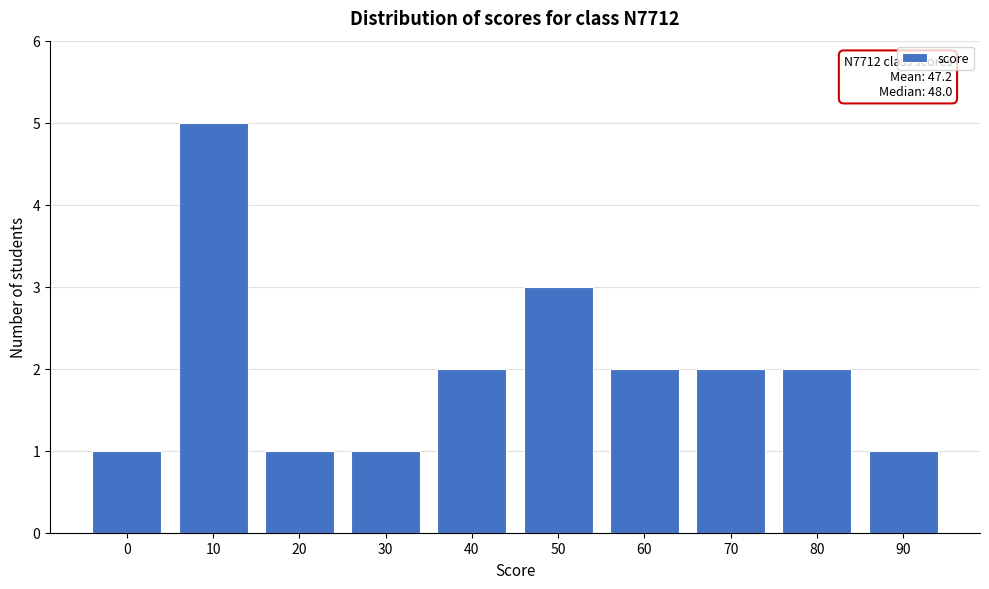

Reading left to right, extract all data points from this chart.

0=1	10=5	20=1	30=1	40=2	50=3	60=2	70=2	80=2	90=1